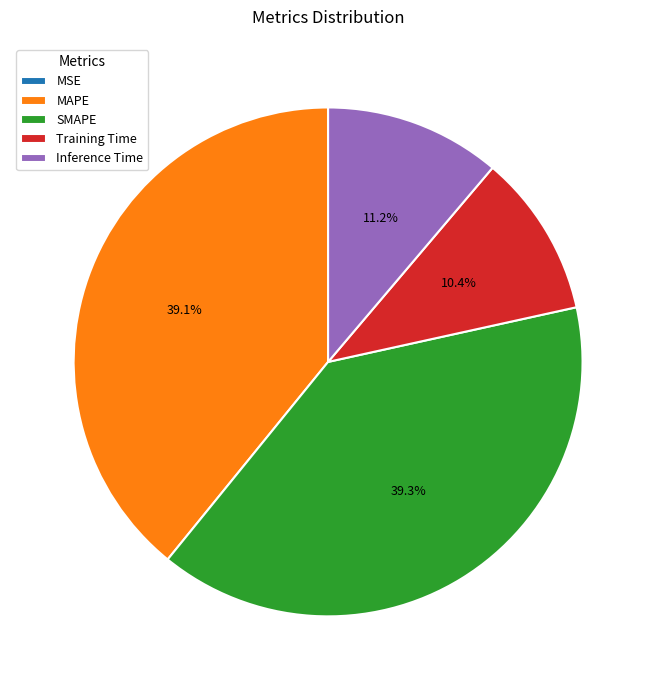

True or false: SMAPE accounts for 25% of the total.

False